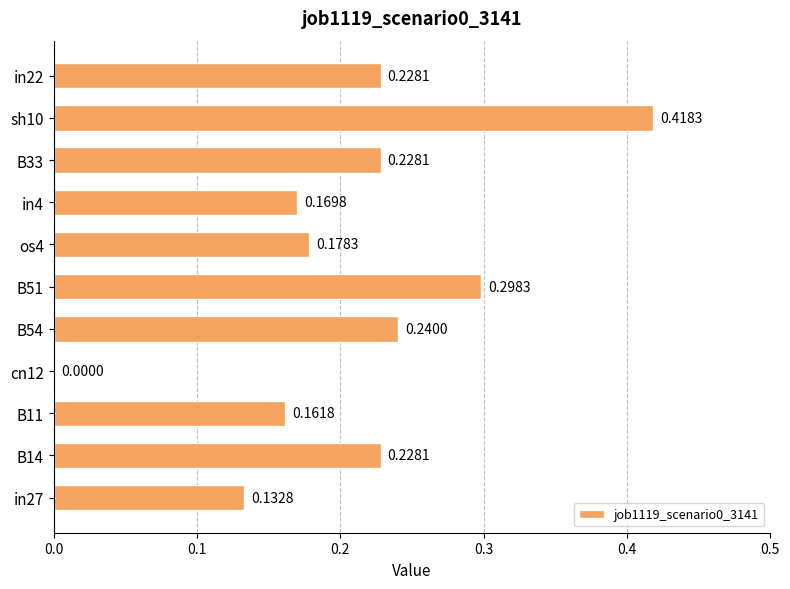

How many values are between 0 and 1?

11